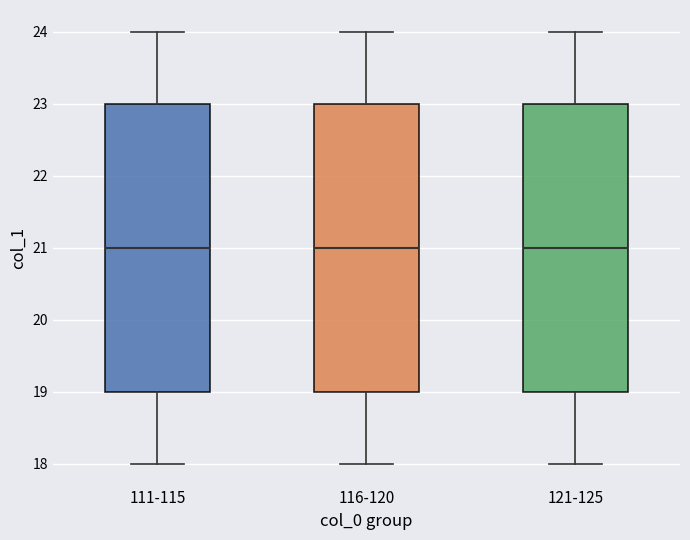

Reading left to right, transcribe this box plot: for each box, give where its median line is, the range the box spans, and where its two whiskers end, as read against the y-axis. The values are not printed on the chart, so give them approximately, as read against the axis.

111-115: median 21, box 19 to 23, whiskers 18 to 24
116-120: median 21, box 19 to 23, whiskers 18 to 24
121-125: median 21, box 19 to 23, whiskers 18 to 24